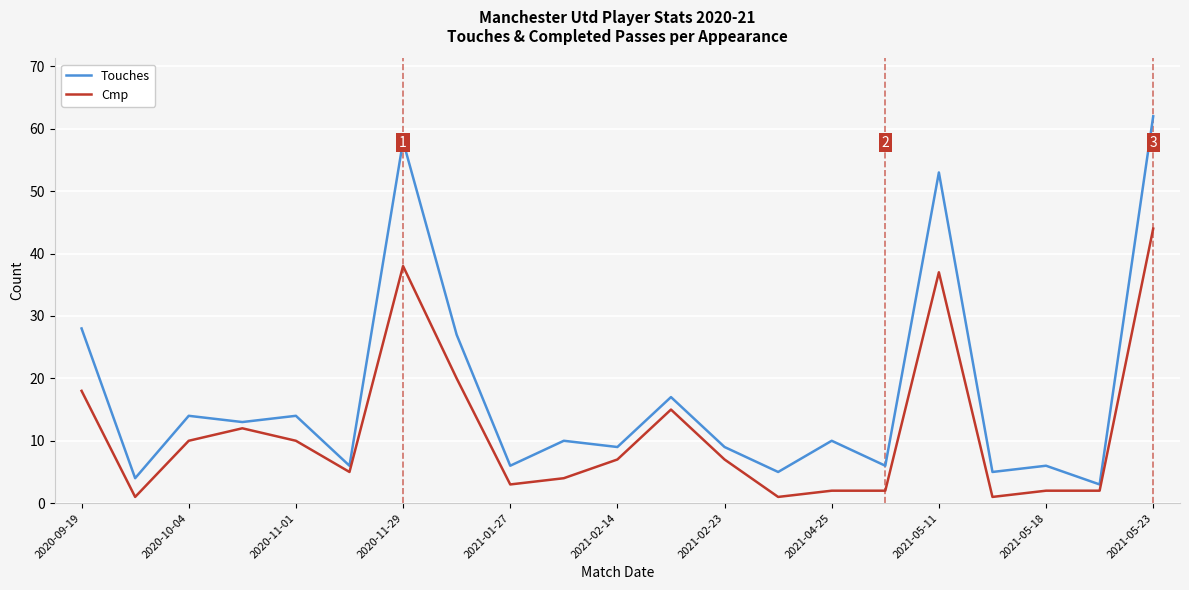

What is the sum of all Cmp values?

241